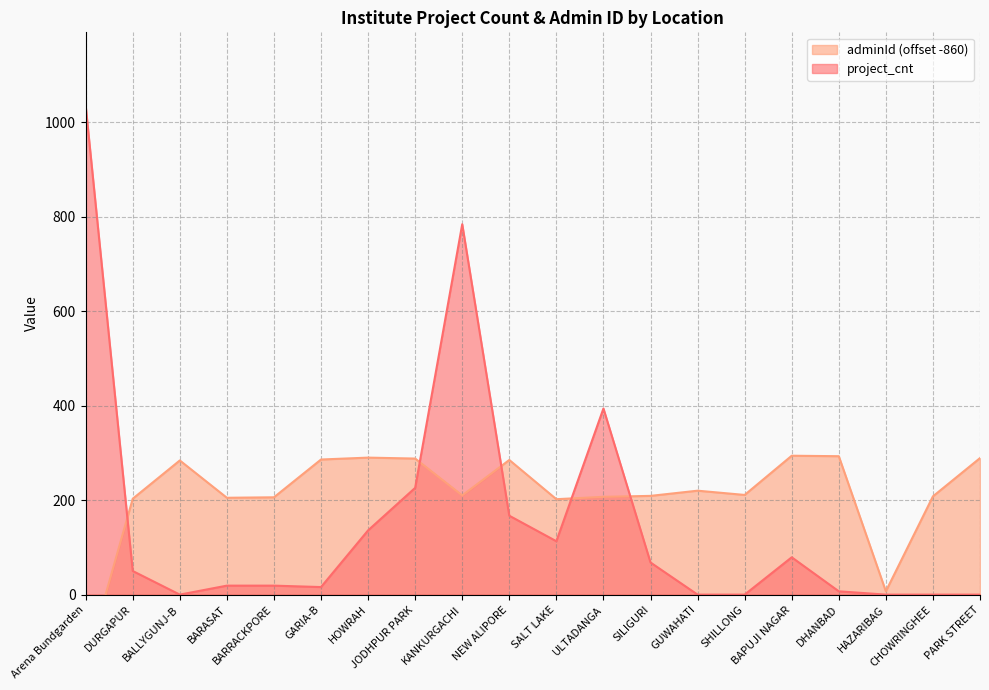

True or false: project_cnt has a value of 626 at SHILLONG.

False